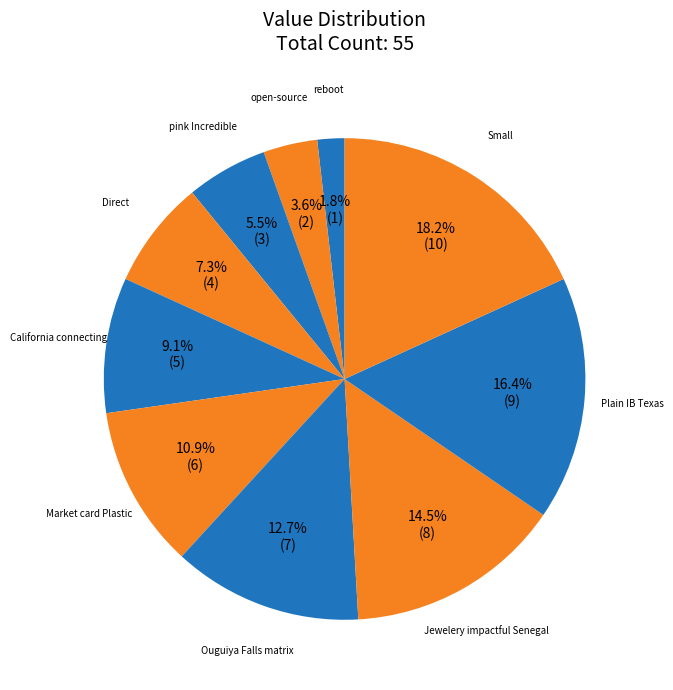

Is there any slice that represents more than half of the pie?

No